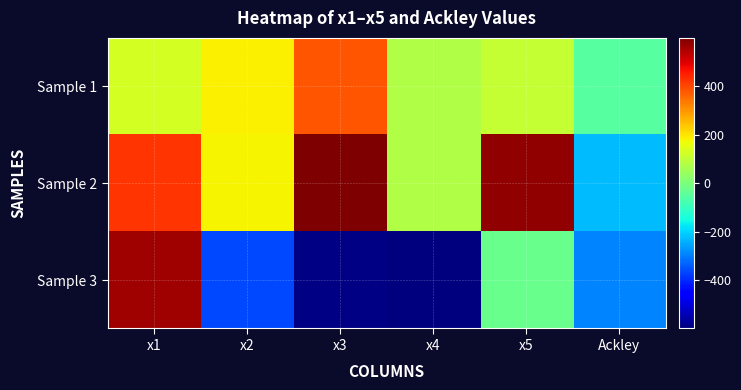

Which series has the largest range (max minus min)?

Sample 3